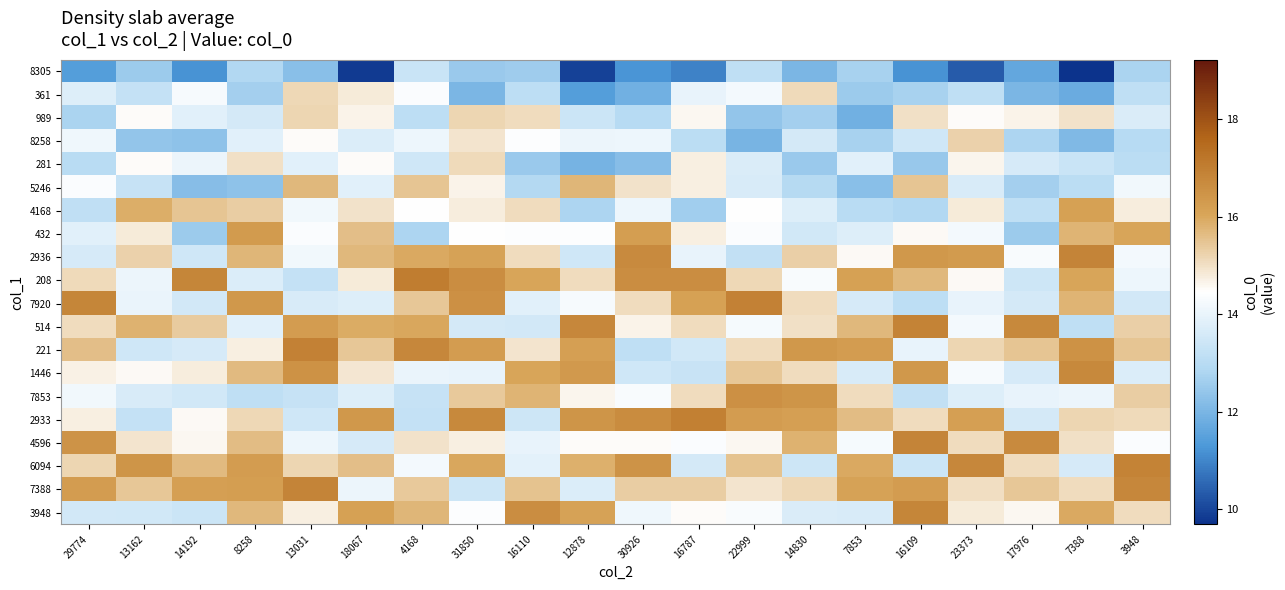

Reading left to right, list all the values displayed in this chart.

8305: 29774=11.4	13162=12.5	14192=11.2	8258=12.9	13031=12.2	18067=9.8	4168=13.3	31850=12.5	16110=12.6	12878=10.0	30926=11.2	16787=10.9	22999=13.2	14830=12.0	7853=12.7	16109=11.2	23373=10.4	17976=11.7	7388=9.7	3948=12.8
361: 29774=13.8	13162=13.2	14192=14.3	8258=12.7	13031=15.1	18067=14.8	4168=14.4	31850=12.0	16110=13.1	12878=11.4	30926=11.9	16787=14.0	22999=14.2	14830=15.1	7853=12.6	16109=12.7	23373=13.1	17976=12.0	7388=11.8	3948=13.2
989: 29774=12.8	13162=14.5	14192=13.9	8258=13.6	13031=15.2	18067=14.7	4168=13.1	31850=15.2	16110=15.1	12878=13.4	30926=13.0	16787=14.6	22999=12.4	14830=12.7	7853=11.9	16109=15.0	23373=14.5	17976=14.7	7388=15.0	3948=13.7
8258: 29774=14.1	13162=12.4	14192=12.3	8258=13.9	13031=14.5	18067=13.7	4168=14.1	31850=14.9	16110=14.4	12878=14.1	30926=14.1	16787=13.1	22999=12.0	14830=13.6	7853=12.7	16109=13.5	23373=15.3	17976=12.8	7388=12.1	3948=13.0
281: 29774=13.0	13162=14.5	14192=14.1	8258=15.0	13031=13.9	18067=14.5	4168=13.5	31850=15.1	16110=12.5	12878=11.9	30926=12.2	16787=14.7	22999=13.7	14830=12.5	7853=13.9	16109=12.5	23373=14.6	17976=13.6	7388=13.4	3948=13.1
5246: 29774=14.4	13162=13.3	14192=12.2	8258=12.3	13031=15.7	18067=13.9	4168=15.5	31850=14.7	16110=12.9	12878=15.7	30926=15.0	16787=14.7	22999=13.6	14830=12.9	7853=12.2	16109=15.5	23373=13.7	17976=12.7	7388=13.1	3948=14.2
4168: 29774=13.2	13162=15.9	14192=15.5	8258=15.3	13031=14.2	18067=15.0	4168=14.5	31850=14.8	16110=15.1	12878=12.8	30926=14.1	16787=12.6	22999=14.4	14830=13.8	7853=13.0	16109=12.9	23373=14.8	17976=13.1	7388=16.2	3948=14.8
432: 29774=13.8	13162=14.8	14192=12.5	8258=16.3	13031=14.4	18067=15.6	4168=12.8	31850=14.5	16110=14.4	12878=14.4	30926=16.2	16787=14.7	22999=14.3	14830=13.5	7853=13.8	16109=14.5	23373=14.2	17976=12.5	7388=15.8	3948=16.0
2936: 29774=13.6	13162=15.3	14192=13.5	8258=15.7	13031=14.2	18067=15.7	4168=16.0	31850=16.1	16110=15.1	12878=13.5	30926=16.7	16787=14.0	22999=13.2	14830=15.3	7853=14.5	16109=16.4	23373=16.3	17976=14.3	7388=16.9	3948=14.2
208: 29774=15.1	13162=14.1	14192=16.8	8258=13.7	13031=13.2	18067=14.8	4168=17.0	31850=16.6	16110=16.1	12878=15.1	30926=16.6	16787=16.6	22999=15.1	14830=14.3	7853=16.1	16109=15.7	23373=14.6	17976=13.4	7388=16.0	3948=14.1
7920: 29774=16.8	13162=14.0	14192=13.5	8258=16.4	13031=13.7	18067=13.8	4168=15.5	31850=16.6	16110=13.8	12878=14.3	30926=15.1	16787=16.2	22999=16.9	14830=15.1	7853=13.6	16109=13.1	23373=14.0	17976=13.6	7388=15.8	3948=13.5
514: 29774=15.1	13162=15.8	14192=15.4	8258=13.9	13031=16.3	18067=15.9	4168=16.0	31850=13.6	16110=13.6	12878=16.8	30926=14.6	16787=15.1	22999=14.3	14830=15.0	7853=15.7	16109=16.9	23373=14.2	17976=16.8	7388=13.2	3948=15.3
221: 29774=15.6	13162=13.5	14192=13.6	8258=14.7	13031=16.9	18067=15.4	4168=16.8	31850=16.3	16110=14.9	12878=16.2	30926=13.1	16787=13.5	22999=15.1	14830=16.4	7853=16.2	16109=14.0	23373=15.2	17976=15.5	7388=16.5	3948=15.5
1446: 29774=14.7	13162=14.6	14192=14.8	8258=15.7	13031=16.5	18067=14.9	4168=14.0	31850=14.0	16110=16.0	12878=16.3	30926=13.5	16787=13.3	22999=15.4	14830=15.1	7853=13.6	16109=16.4	23373=14.3	17976=13.6	7388=16.7	3948=13.7
7853: 29774=14.2	13162=13.7	14192=13.5	8258=13.1	13031=13.3	18067=13.8	4168=13.3	31850=15.4	16110=15.8	12878=14.6	30926=14.3	16787=15.1	22999=16.6	14830=16.5	7853=15.1	16109=13.2	23373=13.8	17976=14.0	7388=14.1	3948=15.3
2933: 29774=14.7	13162=13.3	14192=14.6	8258=15.2	13031=13.5	18067=16.4	4168=13.3	31850=16.8	16110=13.5	12878=16.4	30926=16.7	16787=17.0	22999=16.3	14830=16.2	7853=15.6	16109=15.1	23373=16.2	17976=13.6	7388=15.2	3948=15.1
4596: 29774=16.5	13162=14.9	14192=14.6	8258=15.6	13031=14.1	18067=13.6	4168=15.0	31850=14.7	16110=14.0	12878=14.5	30926=14.5	16787=14.4	22999=14.6	14830=15.8	7853=14.2	16109=16.9	23373=15.1	17976=16.7	7388=15.0	3948=14.4
6094: 29774=15.2	13162=16.5	14192=15.7	8258=16.3	13031=15.2	18067=15.6	4168=14.2	31850=16.0	16110=13.9	12878=15.8	30926=16.5	16787=13.6	22999=15.5	14830=13.4	7853=16.0	16109=13.4	23373=16.8	17976=15.1	7388=13.6	3948=16.9
7388: 29774=16.3	13162=15.4	14192=16.2	8258=16.2	13031=16.8	18067=14.1	4168=15.4	31850=13.4	16110=15.5	12878=13.7	30926=15.3	16787=15.3	22999=14.9	14830=15.1	7853=16.1	16109=16.3	23373=15.0	17976=15.5	7388=15.1	3948=16.8
3948: 29774=13.5	13162=13.5	14192=13.4	8258=15.7	13031=14.7	18067=16.2	4168=15.7	31850=14.4	16110=16.7	12878=16.1	30926=14.1	16787=14.5	22999=14.3	14830=13.7	7853=13.6	16109=16.8	23373=14.8	17976=14.6	7388=16.0	3948=15.1